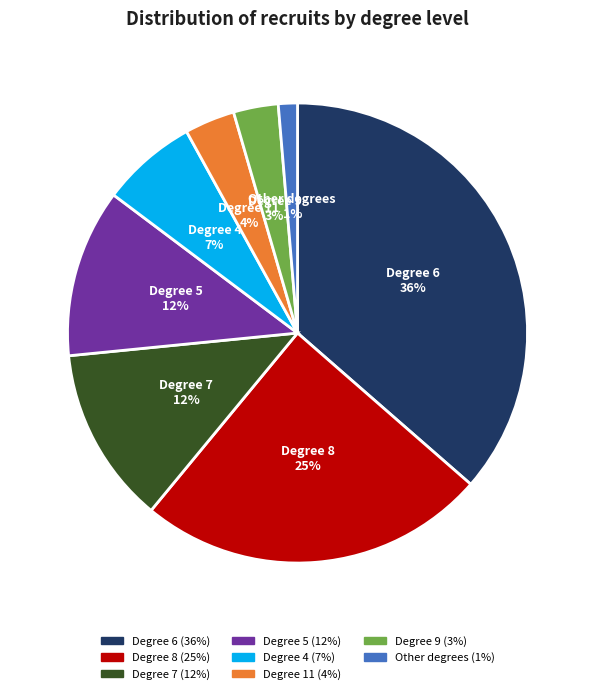

Is it true that Degree 6 (36%) is 49% of the pie?

False